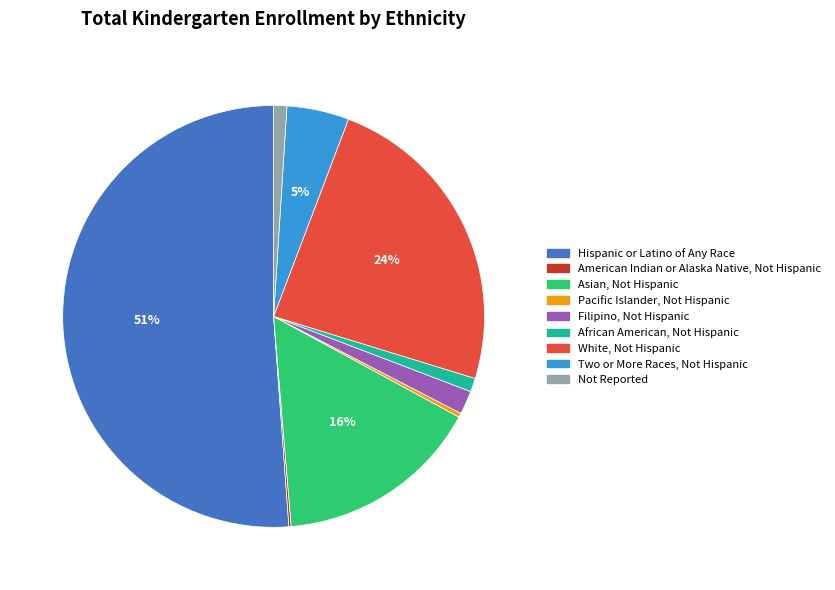

Combined, do Pacific Islander, Not Hispanic and Asian, Not Hispanic account for over 50%?

No